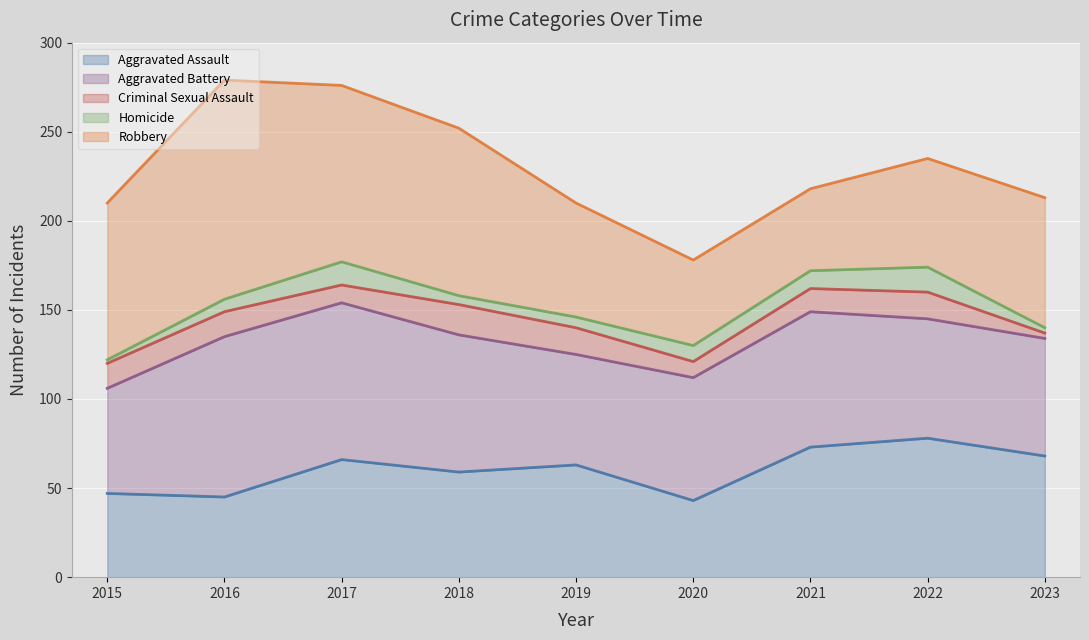

What is the approximate value of Aggravated Battery at 2015?

59